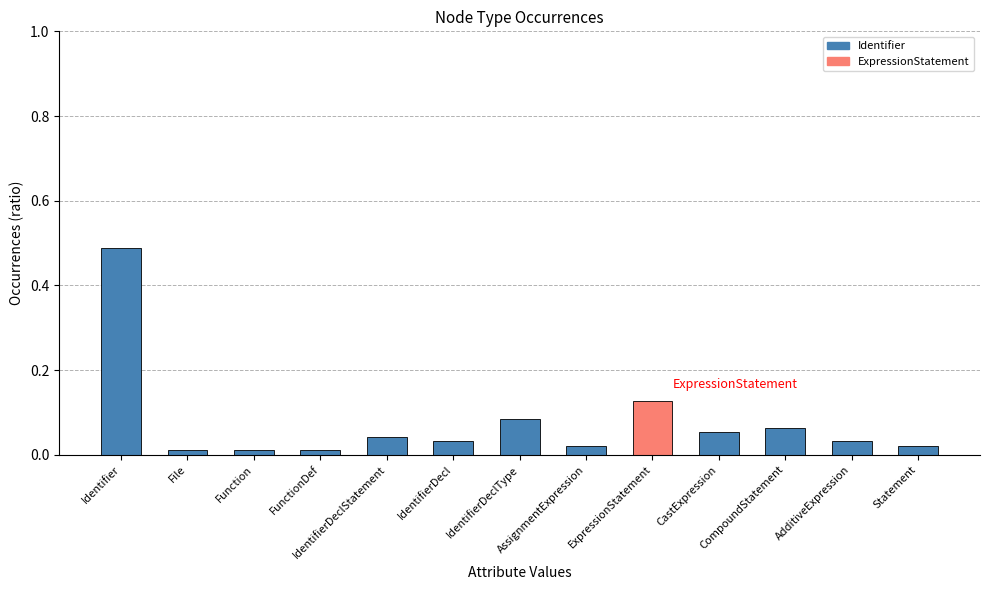

Reading left to right, transcribe all the data shown in this chart.

Identifier=0.5	File=0.0	Function=0.0	FunctionDef=0.0	IdentifierDeclStatement=0.0	IdentifierDecl=0.0	IdentifierDeclType=0.1	AssignmentExpression=0.0	ExpressionStatement=0.1	CastExpression=0.1	CompoundStatement=0.1	AdditiveExpression=0.0	Statement=0.0